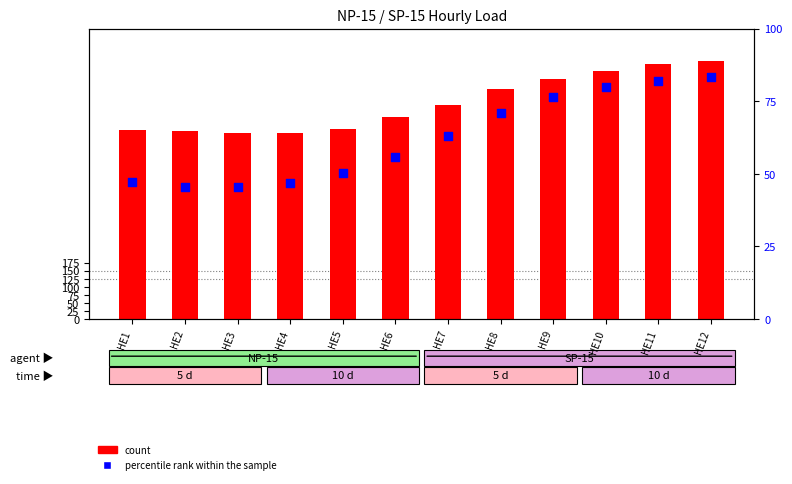

What is the total value across all series at HE9?

821.7